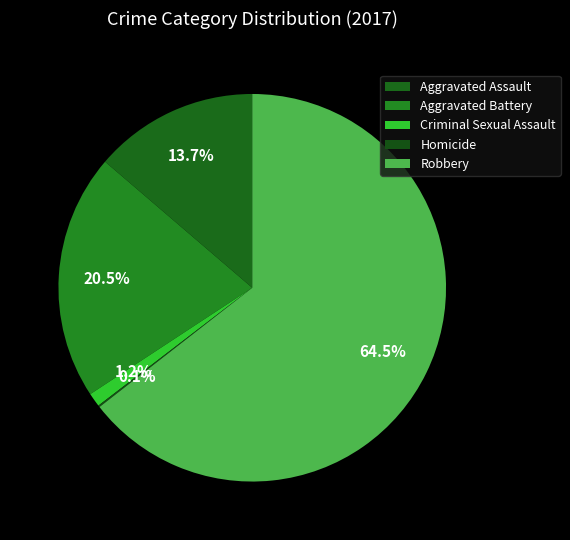

What is the majority slice?

Robbery